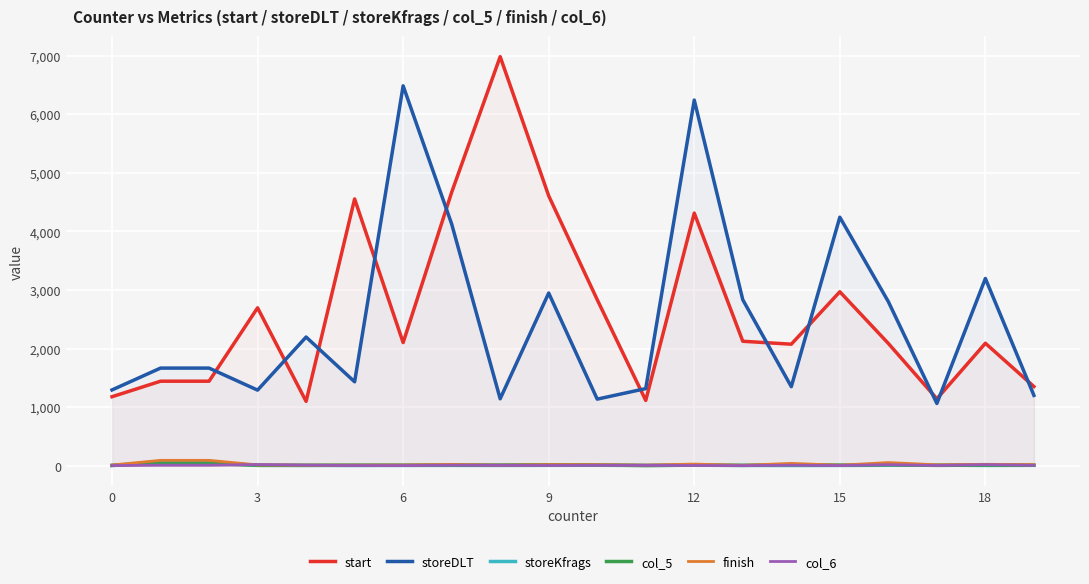

Which series has the widest spread of values?

start